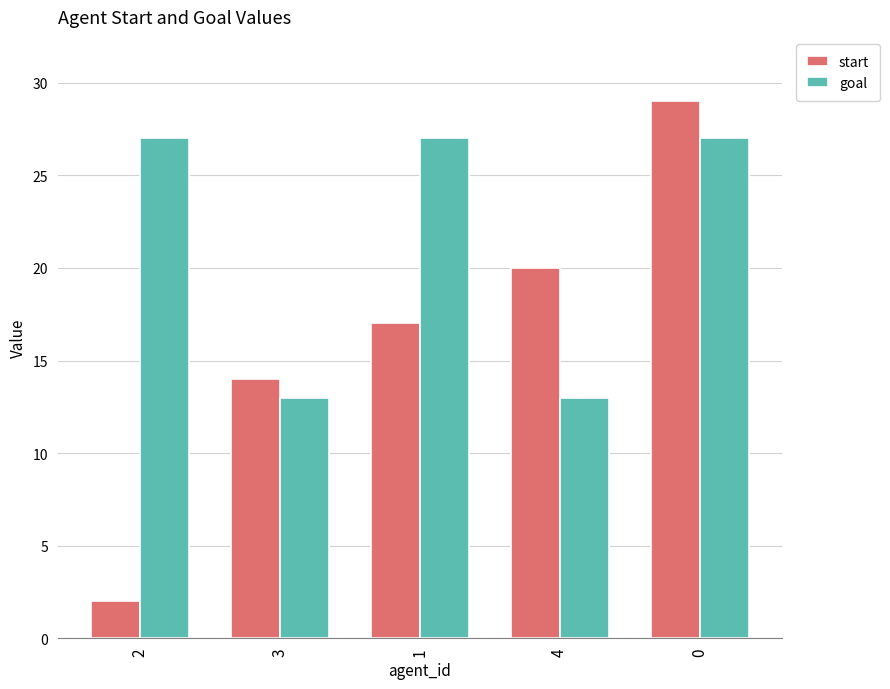

What is the difference between the highest and lowest values at 3?

1